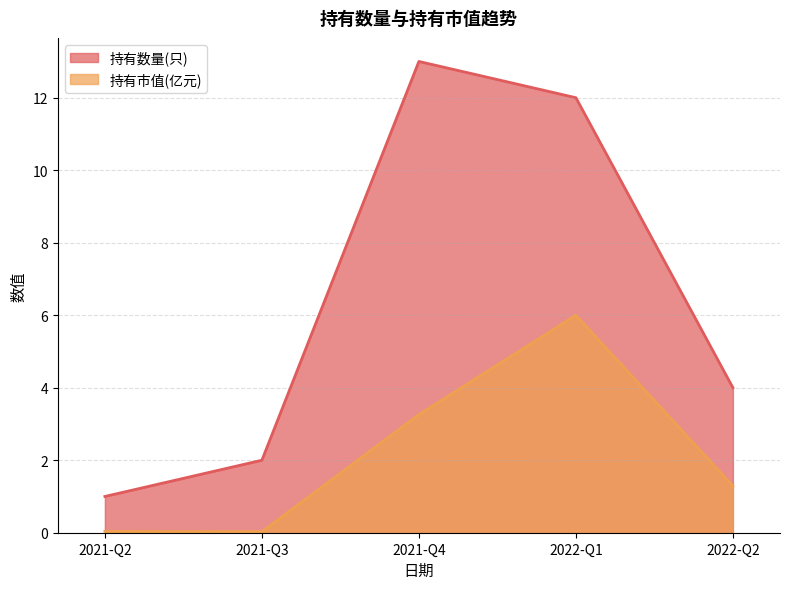

Reading left to right, list all the values displayed in this chart.

持有数量(只): 2021-Q2=1.0	2021-Q3=2.0	2021-Q4=13.0	2022-Q1=12.0	2022-Q2=4.0
持有市值(亿元): 2021-Q2=0.0	2021-Q3=0.0	2021-Q4=3.3	2022-Q1=6.0	2022-Q2=1.3